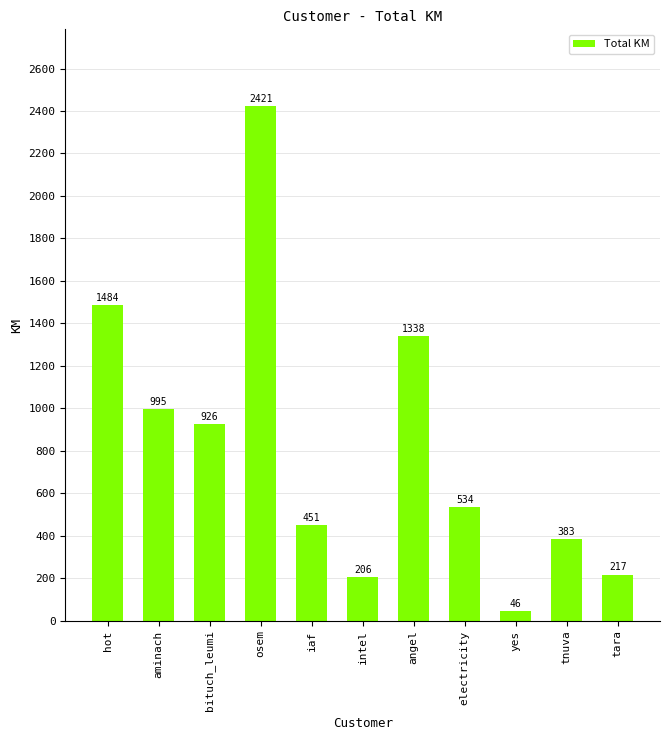

Rank the categories by value from highest to lowest.

osem, hot, angel, aminach, bituch_leumi, electricity, iaf, tnuva, tara, intel, yes